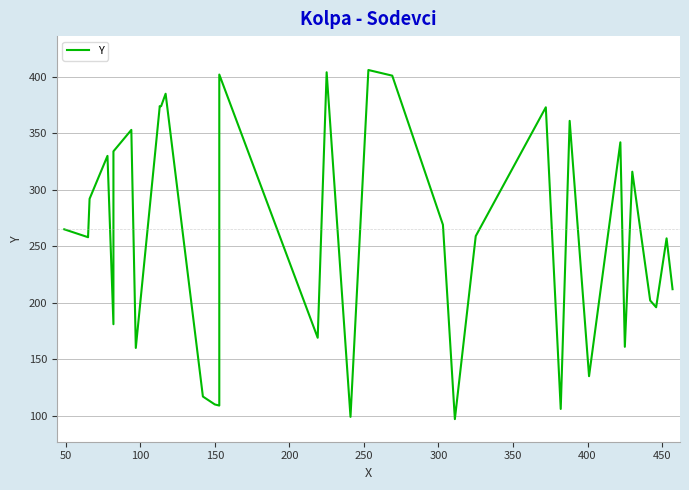

How many values exceed 265?

17